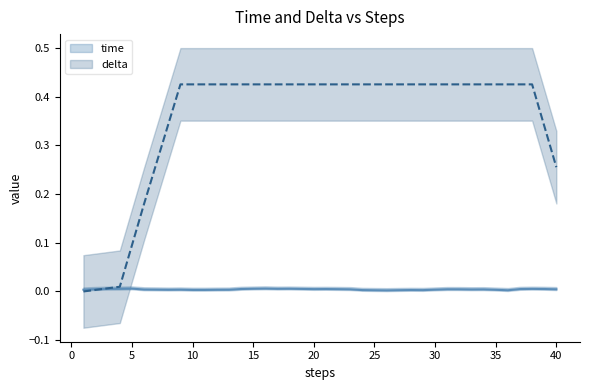

True or false: delta has a value of 0.7 at 15.

False